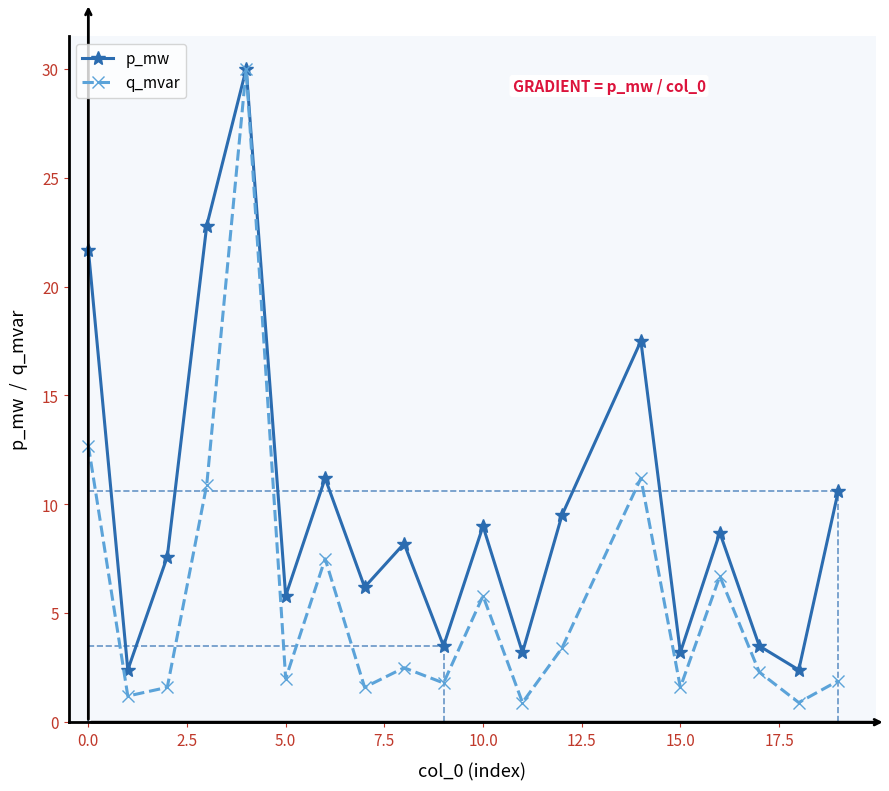

What is the sum of all q_mvar values?

106.5